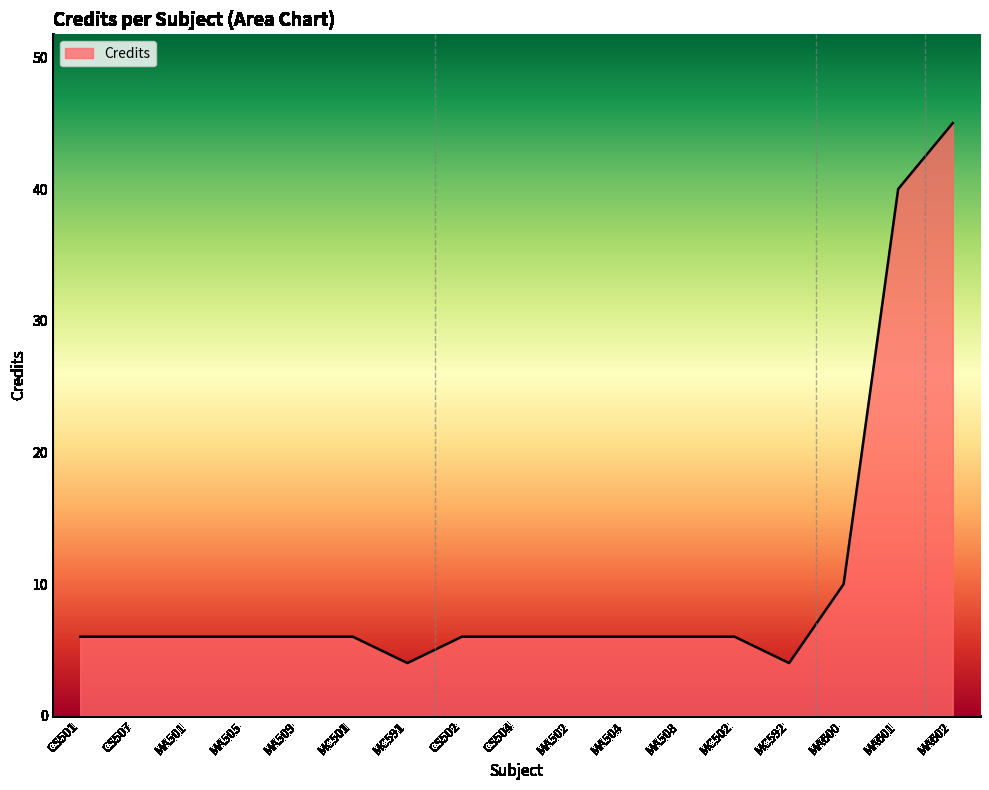

What position from the right is MA501?

15